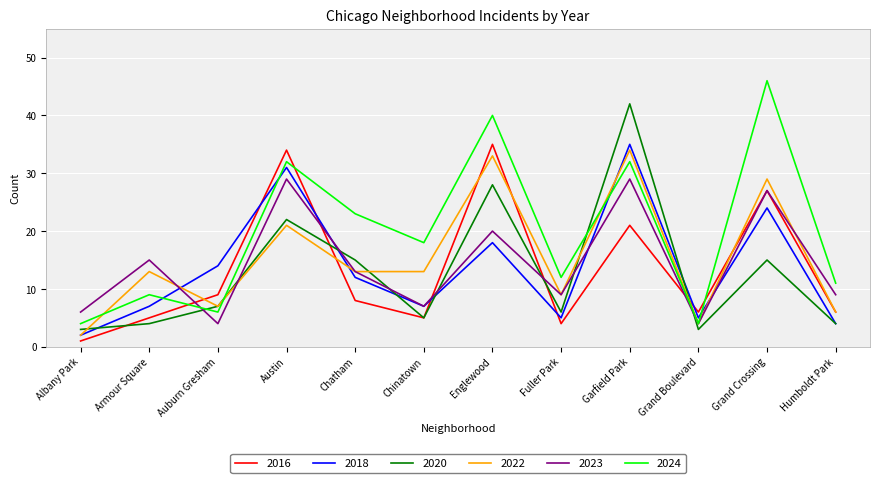

What is the total value across all series at Austin?

169